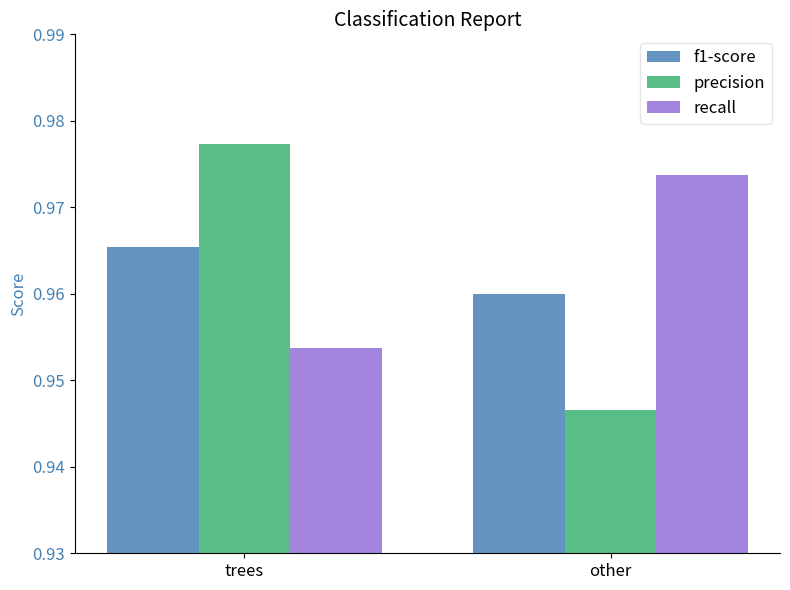

What is the total value across all series at trees?

2.9